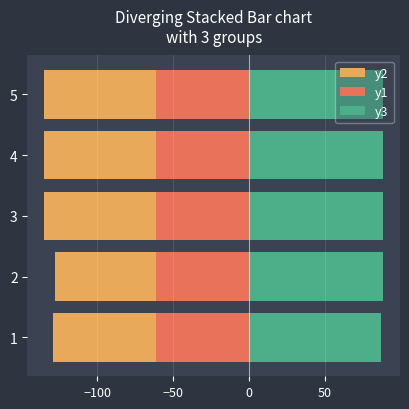

Read the y2 value at 2.

-66.9